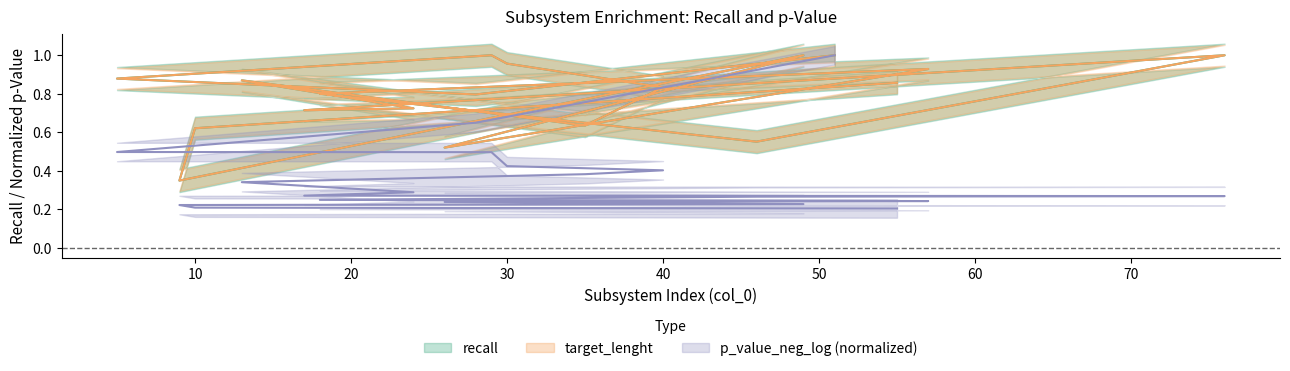

Rank the categories by target_lenght value from lowest to highest.

9, 26, 46, 10, 35, 17, 24, 28, 18, 40, 55, 13, 5, 57, 30, 51, 29, 76, 49